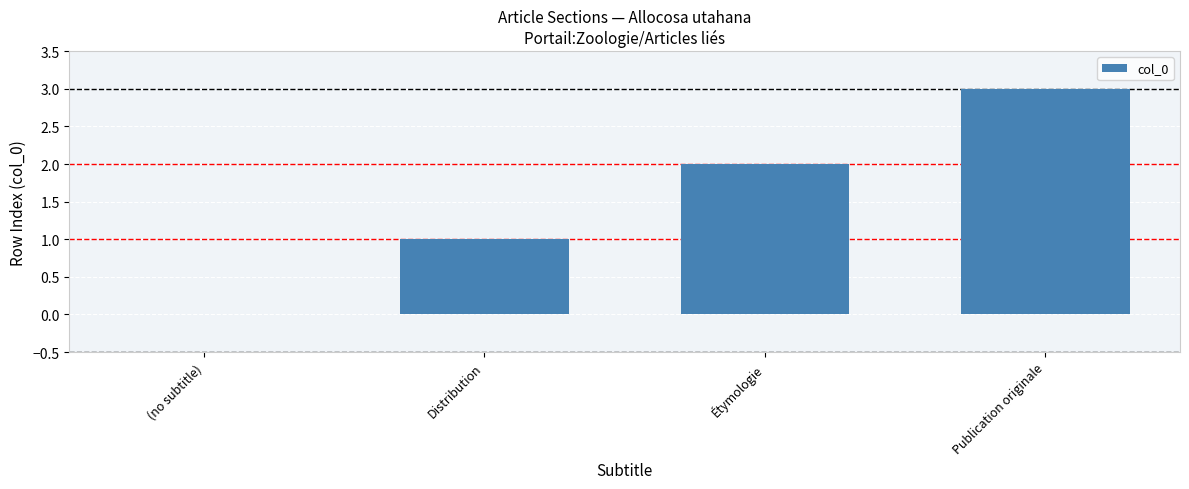

Where is the data nearest to the value 1?

Distribution